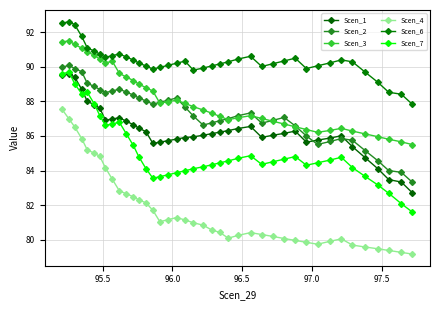

How many lines are shown in the chart?

6